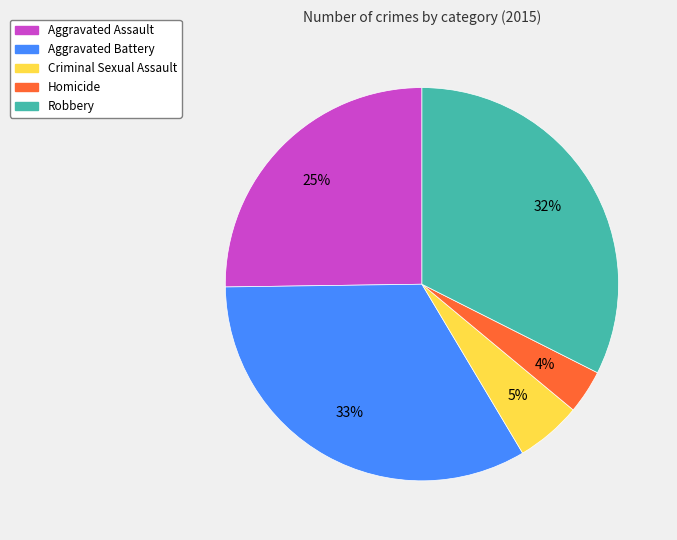

Rank the categories by value from lowest to highest.

Homicide, Criminal Sexual Assault, Aggravated Assault, Robbery, Aggravated Battery